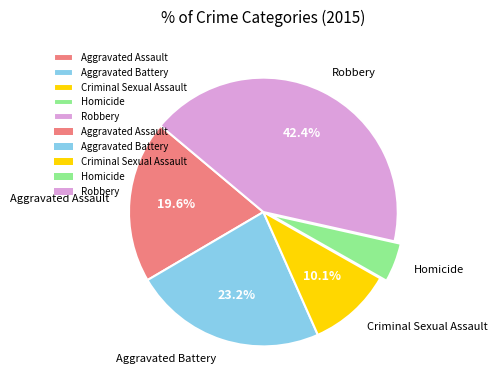

To the nearest percent, what percentage of the pie is Robbery?

42%